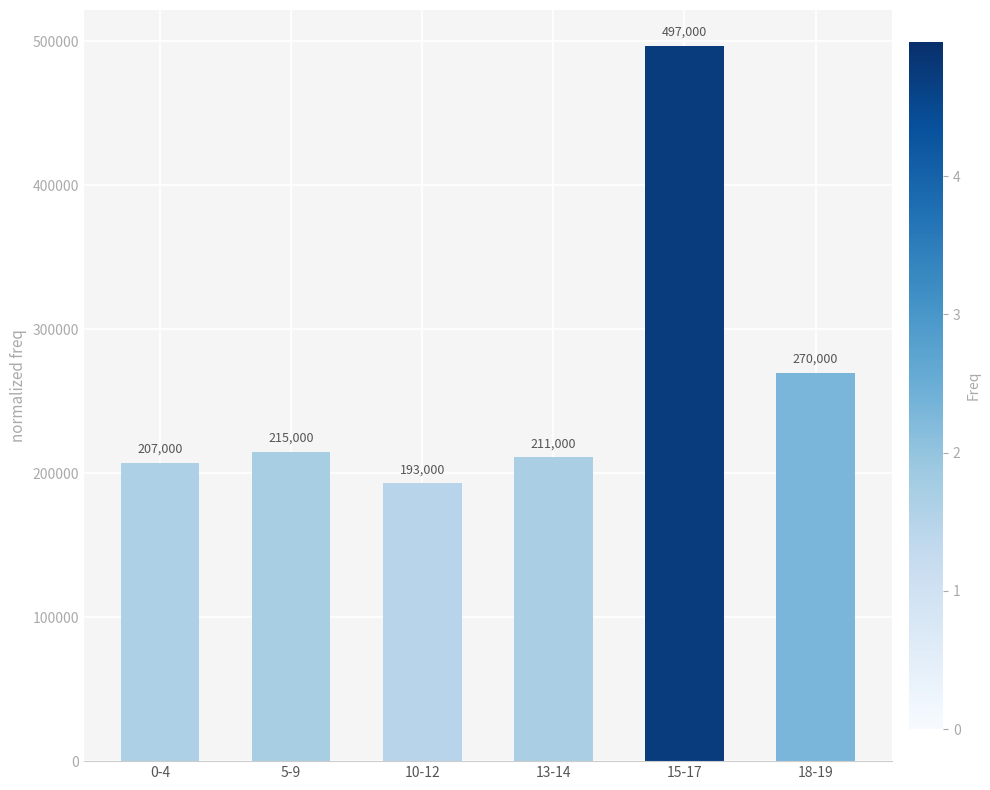

What is the change in value from 10-12 to 13-14?

+18000